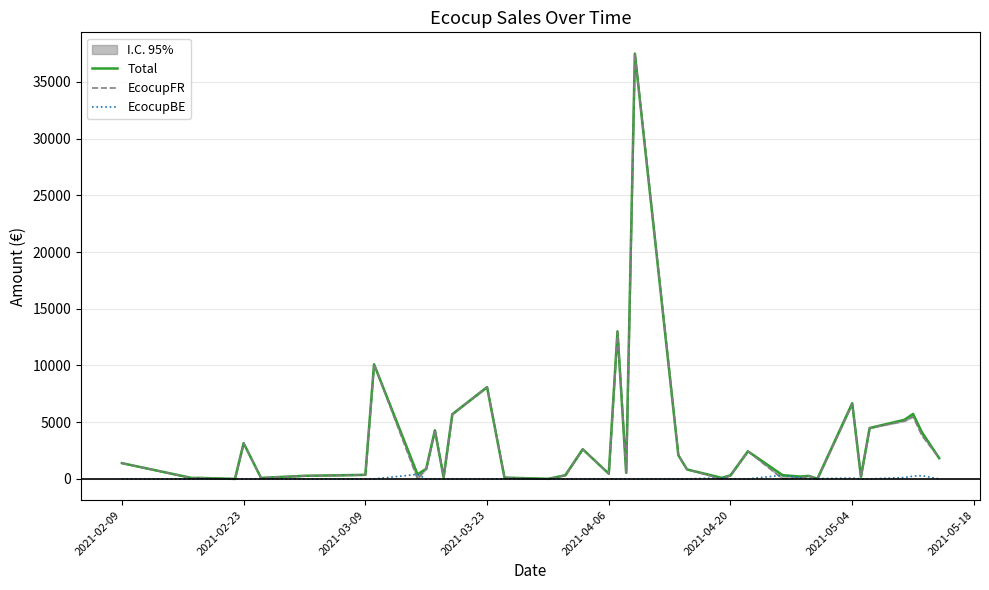

True or false: EcocupFR and Total intersect in this chart.

False